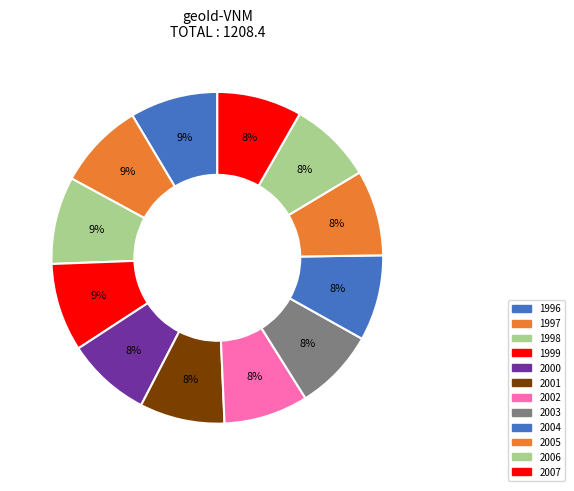

How many slices are in this pie chart?

12